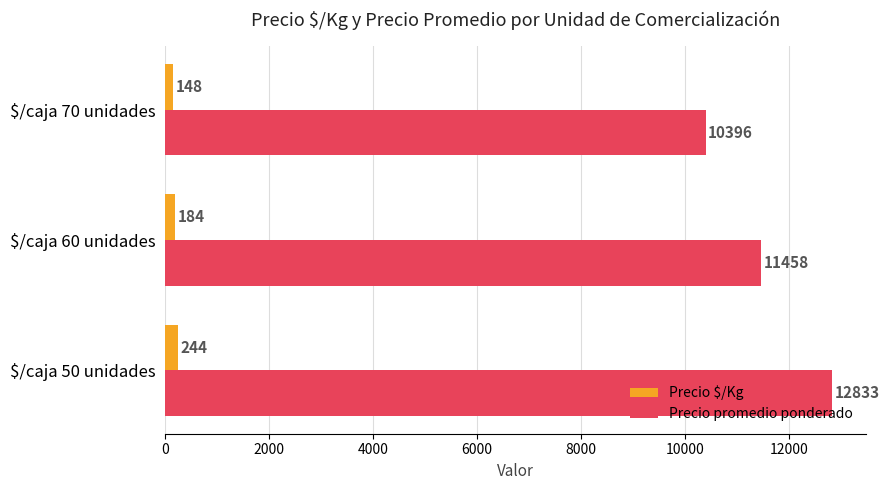

At which category is the sum across all series the highest?

$/caja 50 unidades